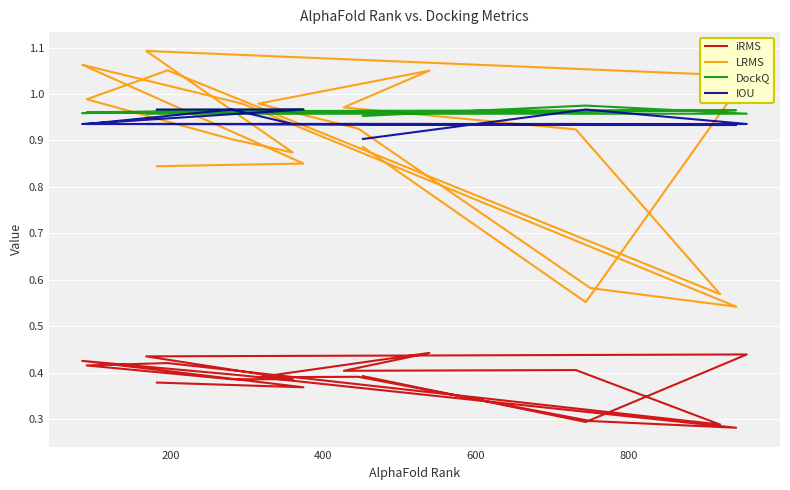

The LRMS series shows 0.7 at 600. True or false?

False